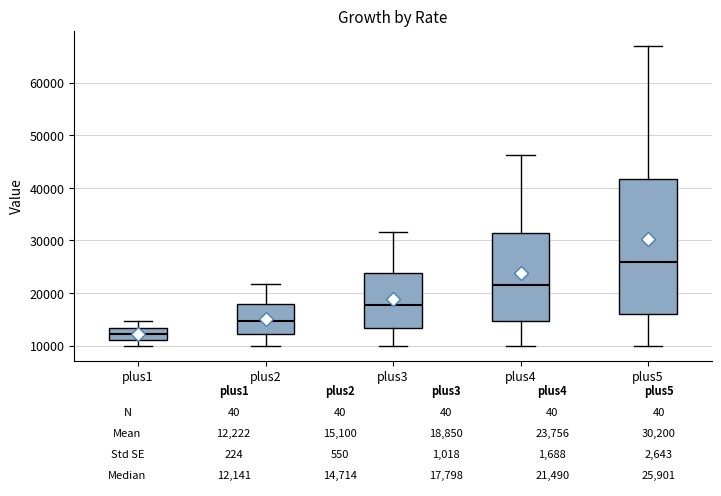

Comparing the boxes themselves (not the whiskers), which one is the tallest?

plus5